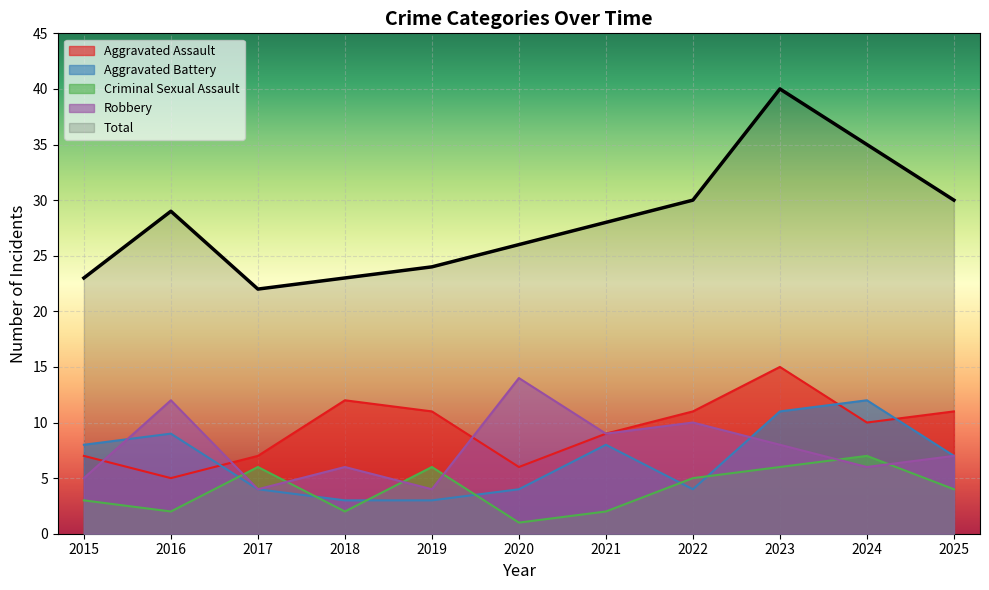

At which category is the sum across all series the highest?

2023